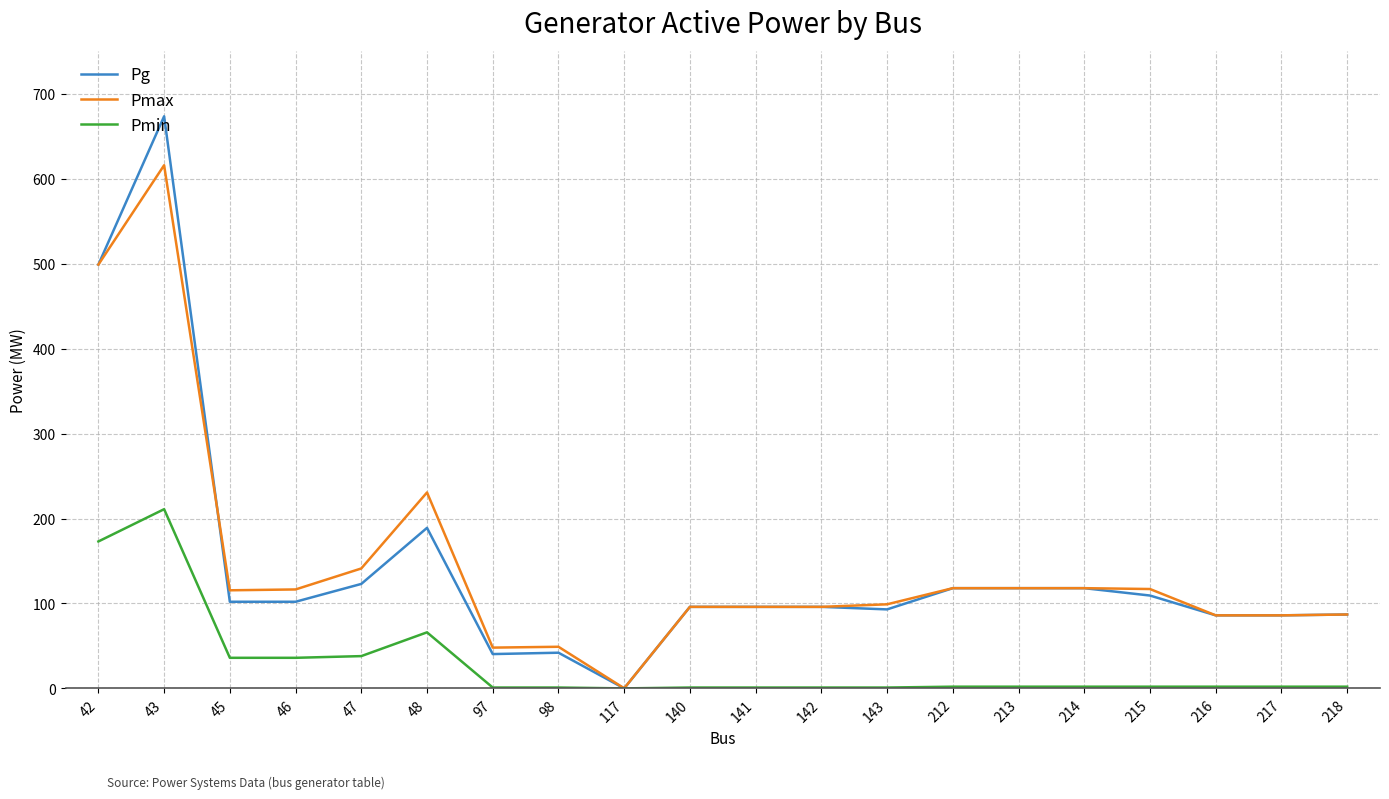

True or false: Pmax and Pg intersect in this chart.

True